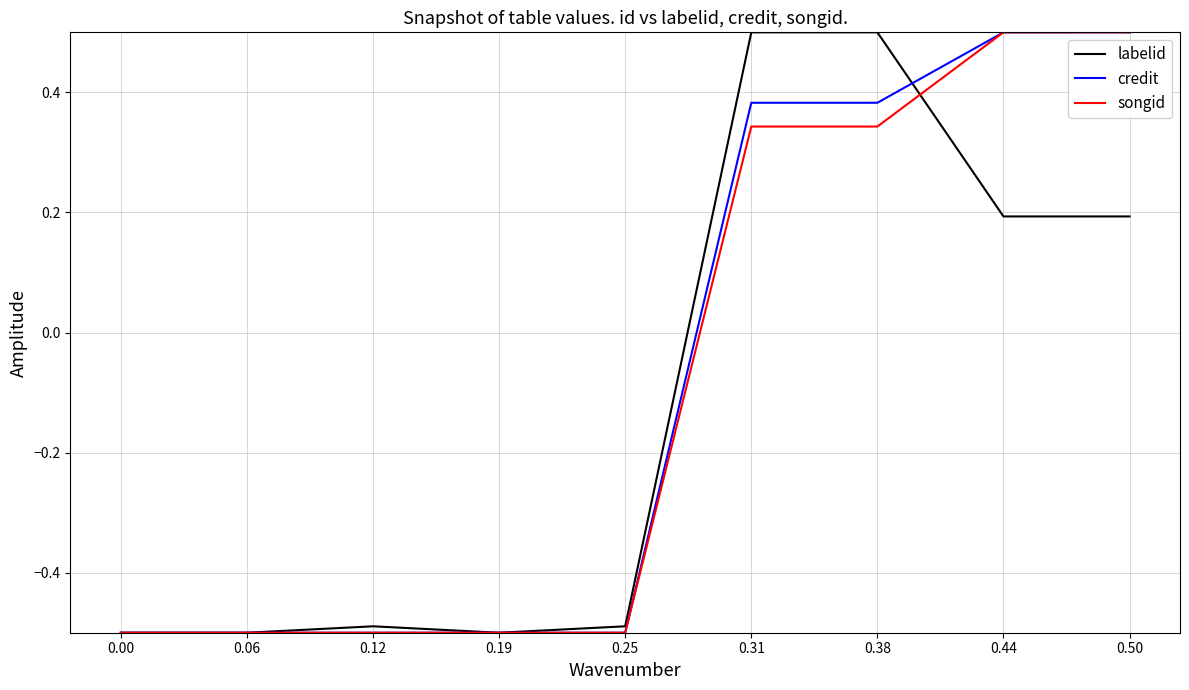

Does the chart have visible grid lines?

Yes